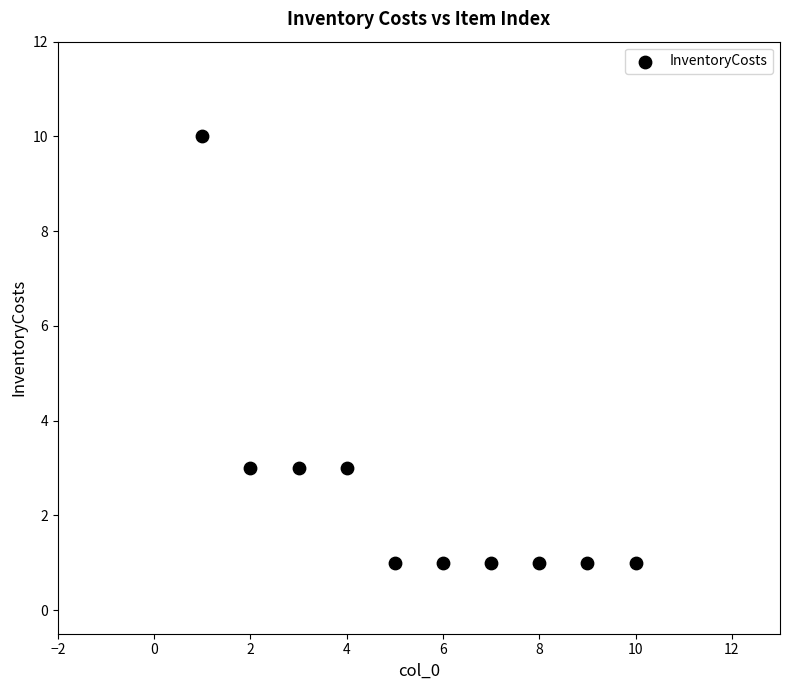

What is the average X value?

6